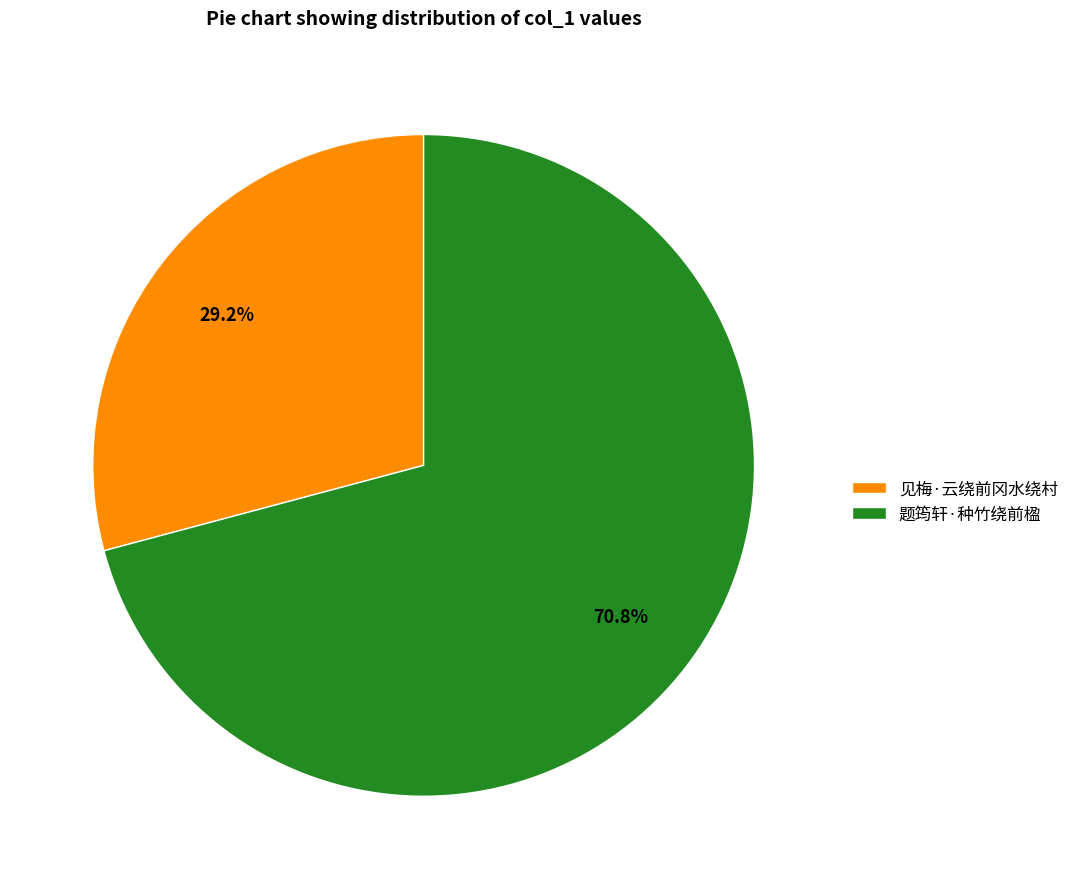

Which slice is the largest?

题筠轩·种竹绕前楹